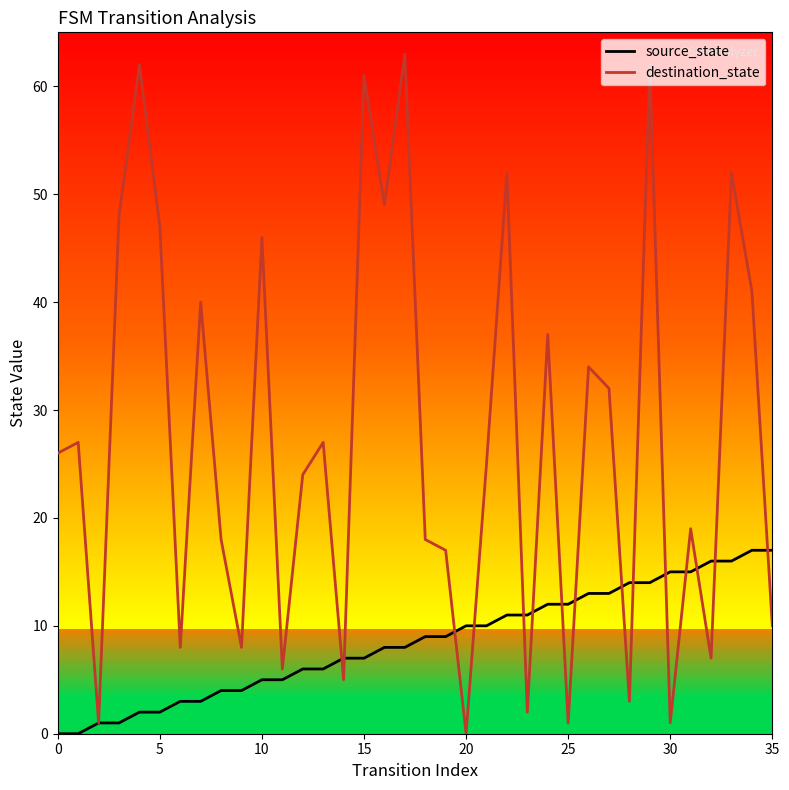

What is the maximum value shown in the chart?

63